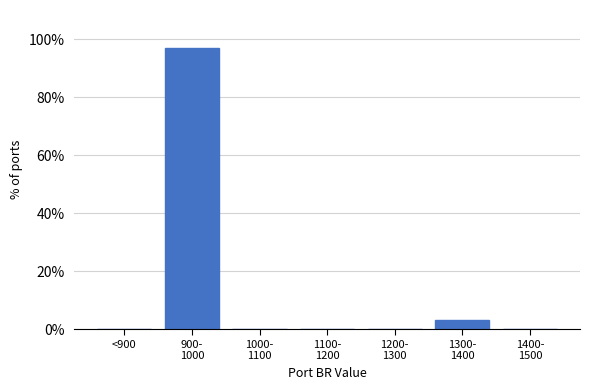

What is the sum of all values?

100.0